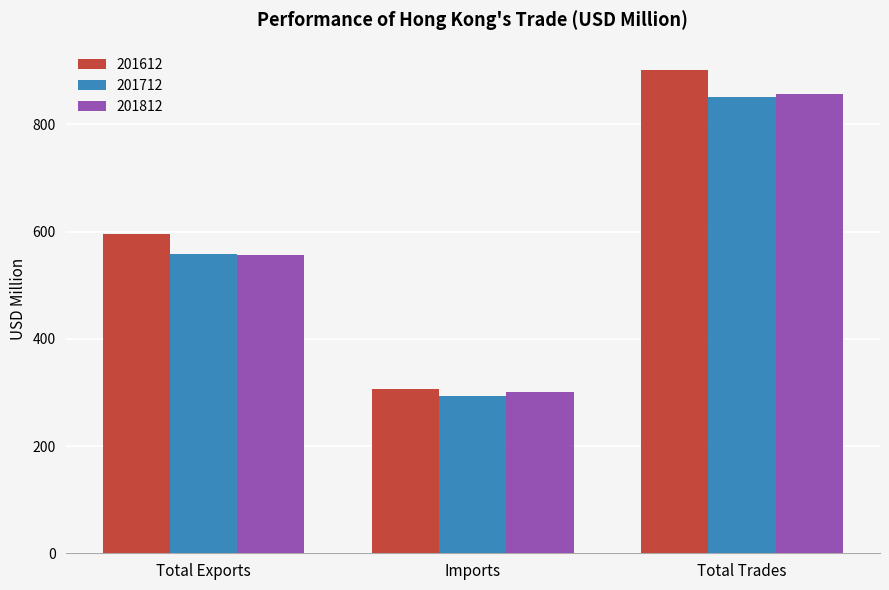

The value of 201812 at Imports is 300.6. True or false?

True